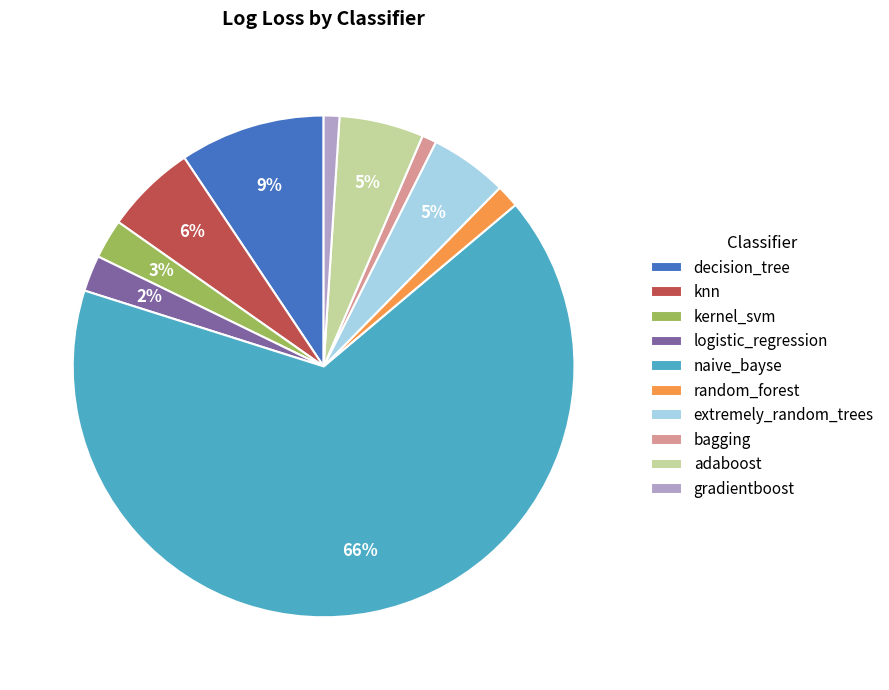

How many slices are in this pie chart?

10